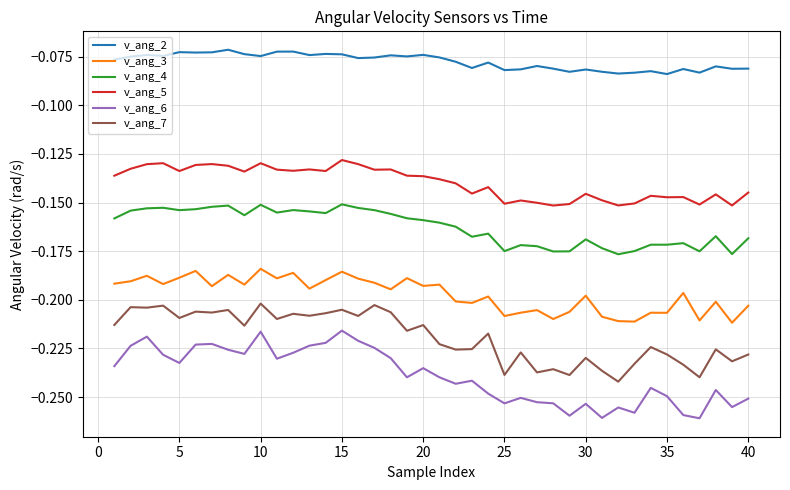

Which series has the largest total across all categories?

v_ang_2